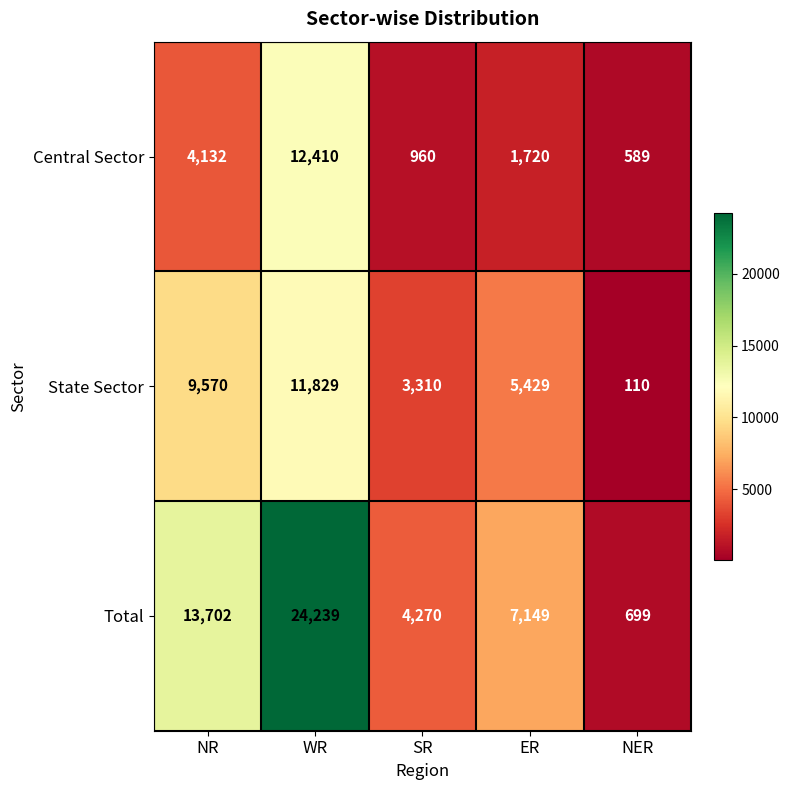

What is the difference between the maximum and minimum values in the Central Sector series?

11821